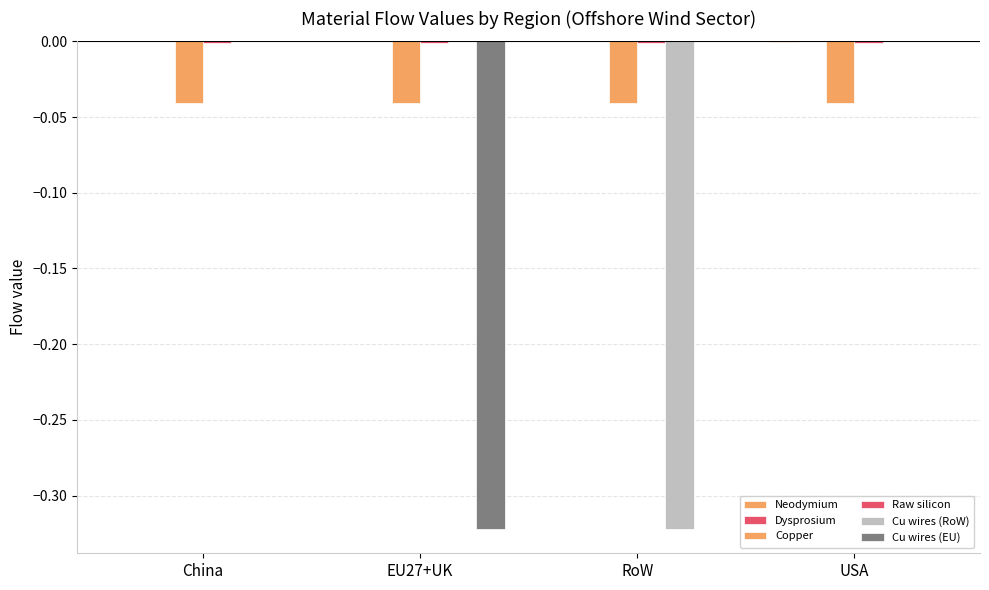

Count the number of data series in this chart.

5